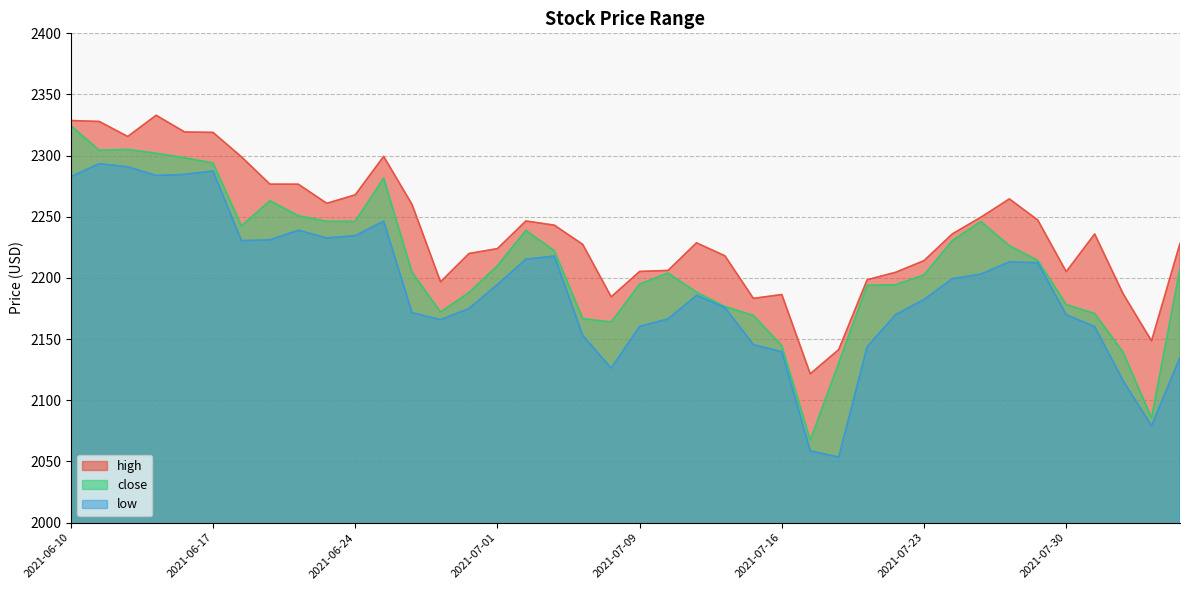

What are all the series names shown in the legend?

high, close, low